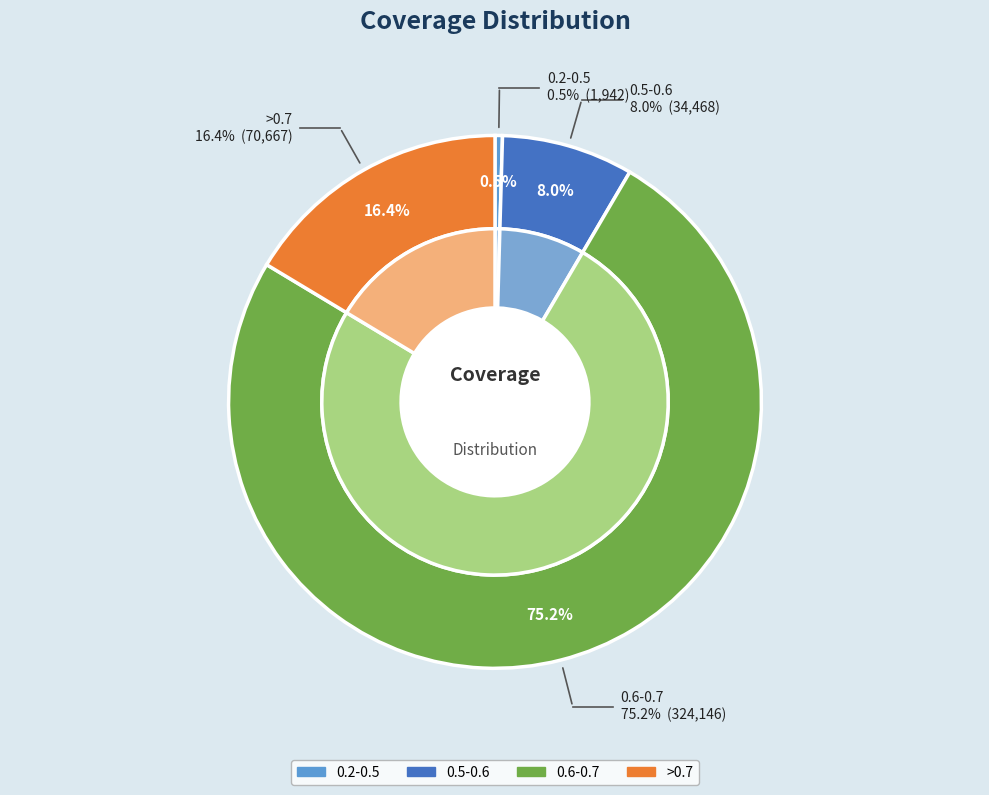

What is the change in value from 0.5-0.6 to 0.6-0.7?

+289678